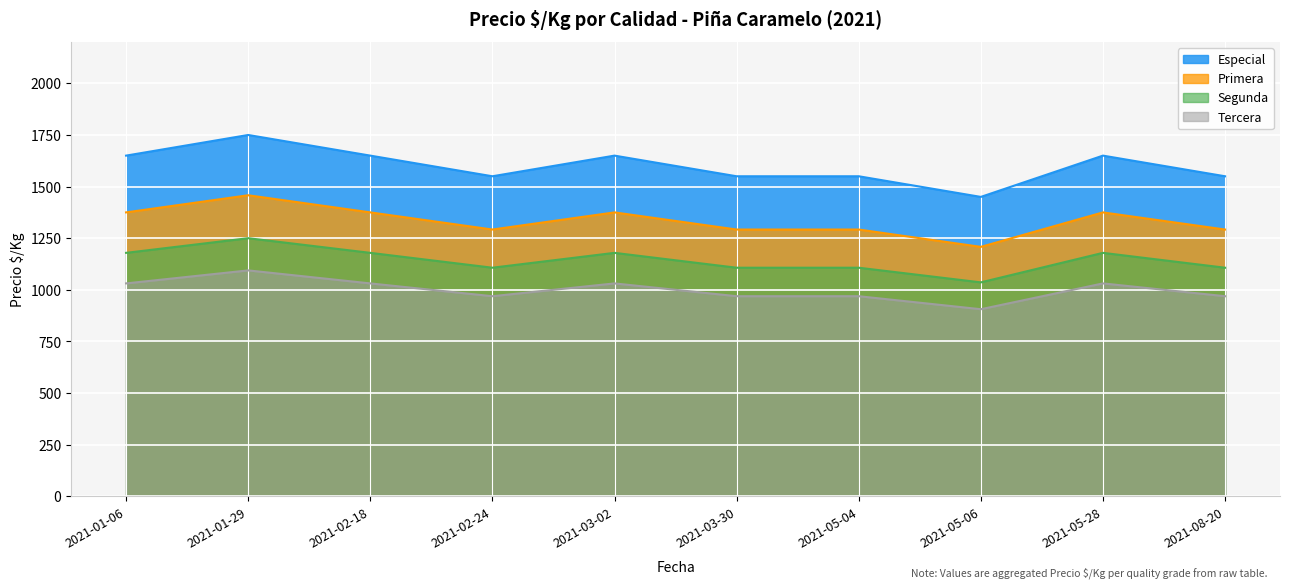

True or false: Especial has more than 1 points higher than both neighbors.

True